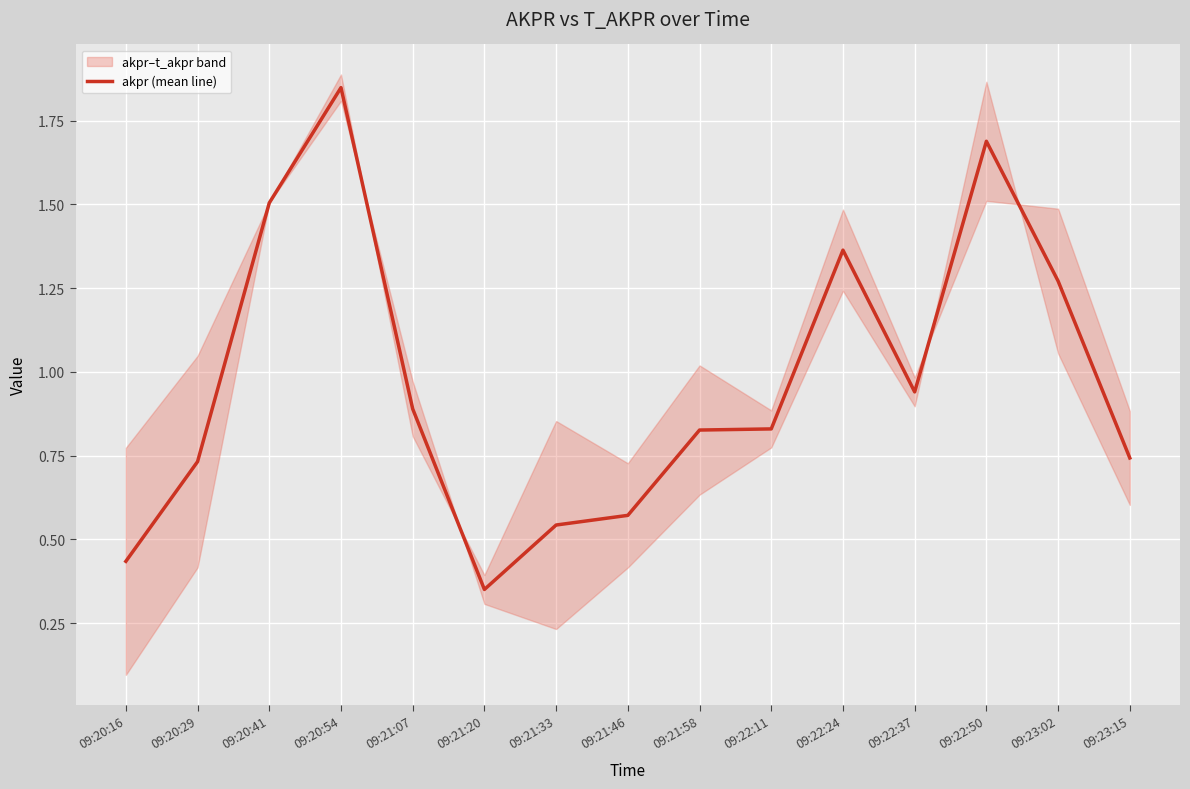

Reading right to left, transcribe all the data shown in this chart.

0.7	1.3	1.7	0.9	1.4	0.8	0.8	0.6	0.5	0.4	0.9	1.8	1.5	0.7	0.4